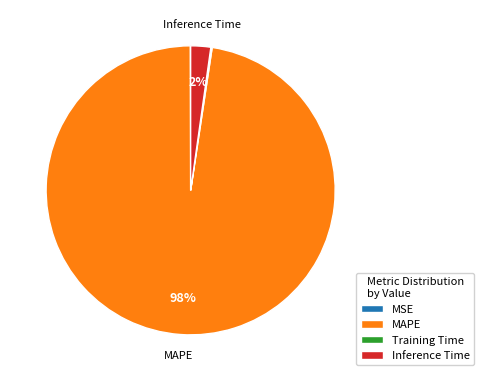

To the nearest percent, what percentage of the pie is Inference Time?

2%